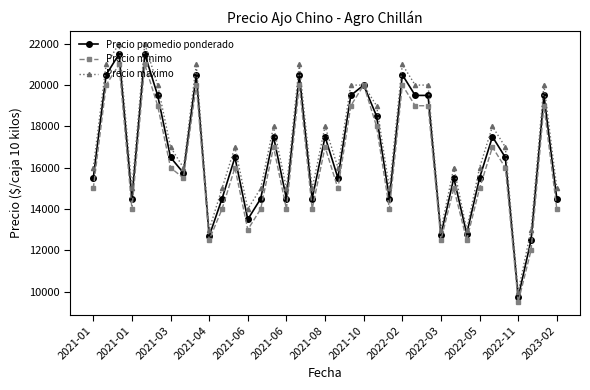

Which series has the largest range (max minus min)?

Precio maximo